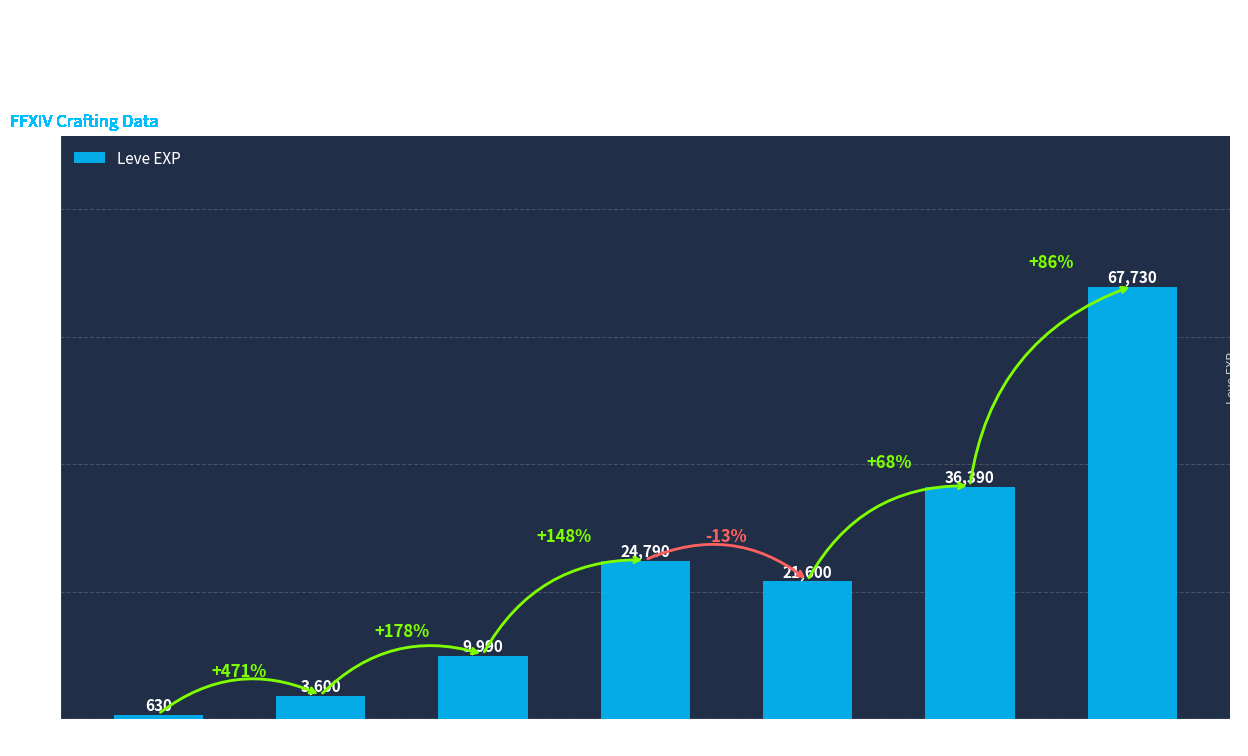

What is the greatest value displayed?

67730